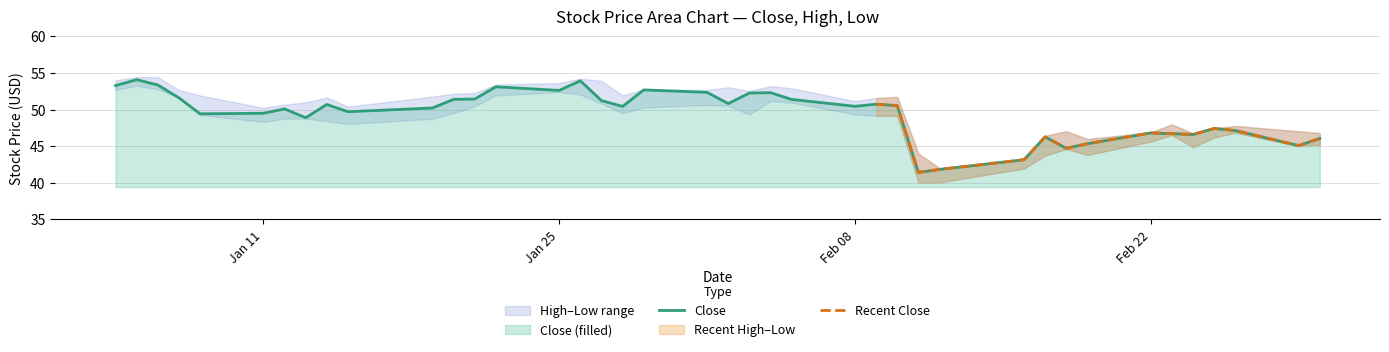

At which label is Low closest to 46?

2016-02-25